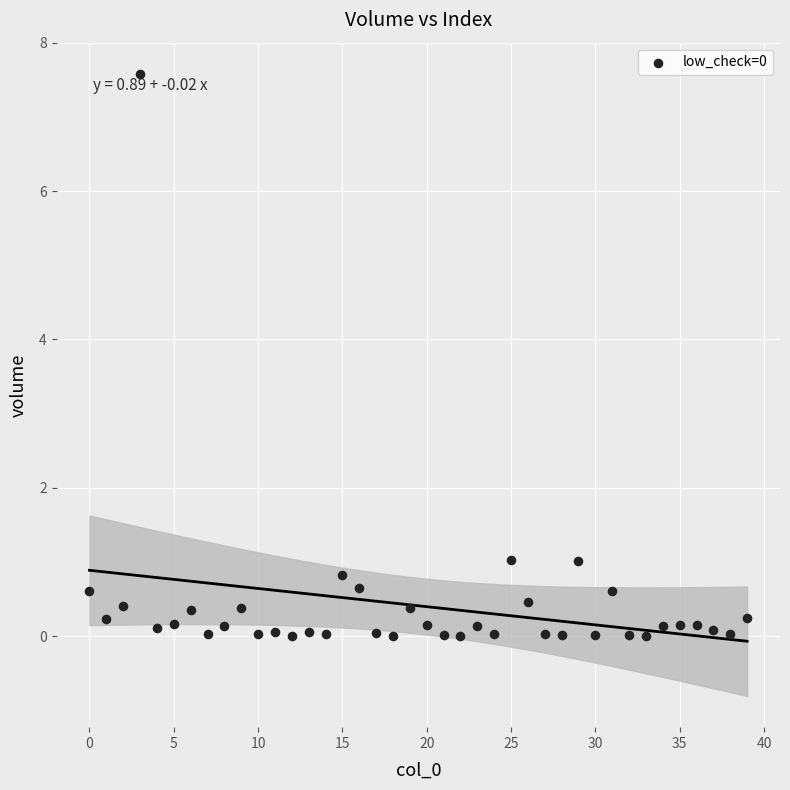

What is the range of Y values (max minus min)?

7.6